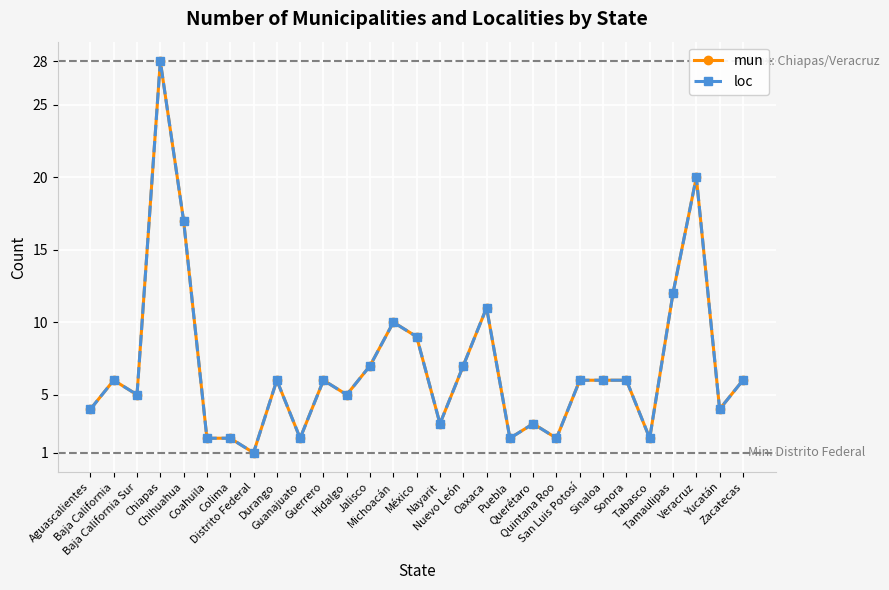

Reading left to right, transcribe all the data shown in this chart.

mun: 4	6	5	28	17	2	2	1	6	2	6	5	7	10	9	3	7	11	2	3	2	6	6	6	2	12	20	4	6
loc: 4	6	5	28	17	2	2	1	6	2	6	5	7	10	9	3	7	11	2	3	2	6	6	6	2	12	20	4	6